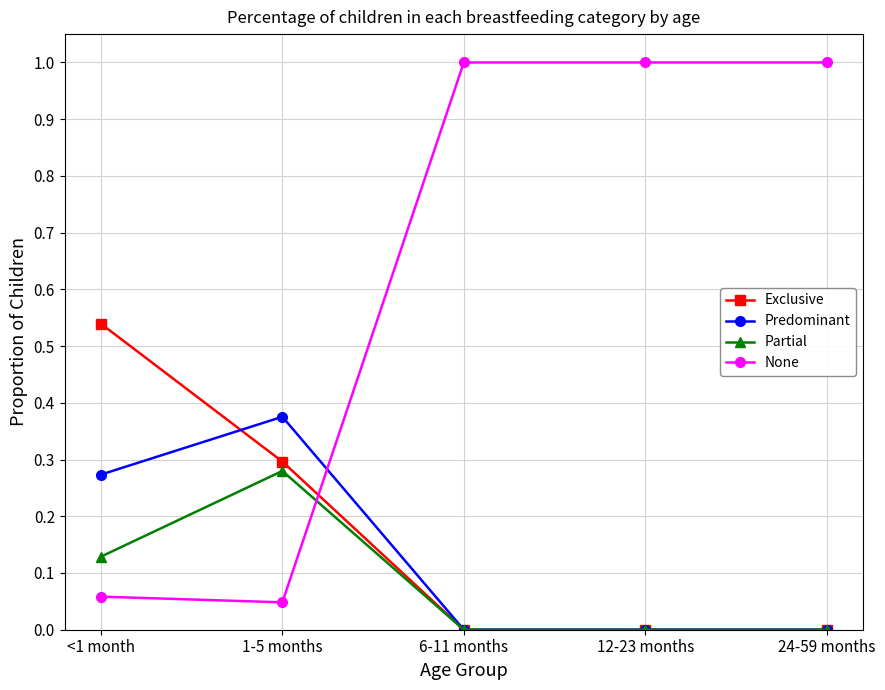

How many distinct data groups are displayed?

4